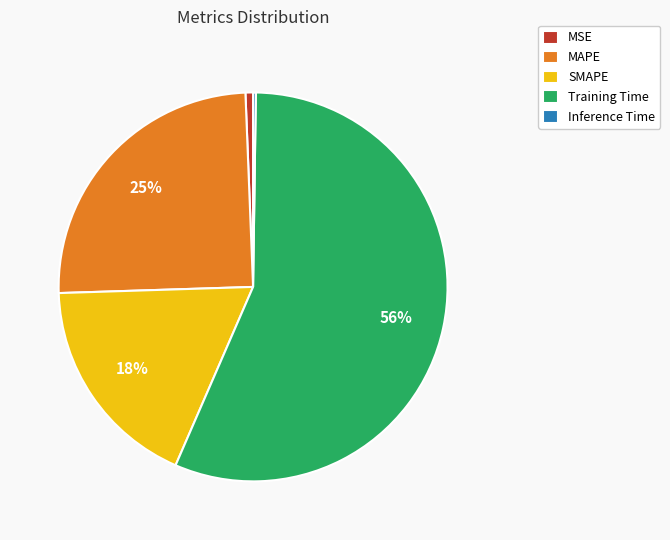

To the nearest percent, what portion does MAPE represent?

25%